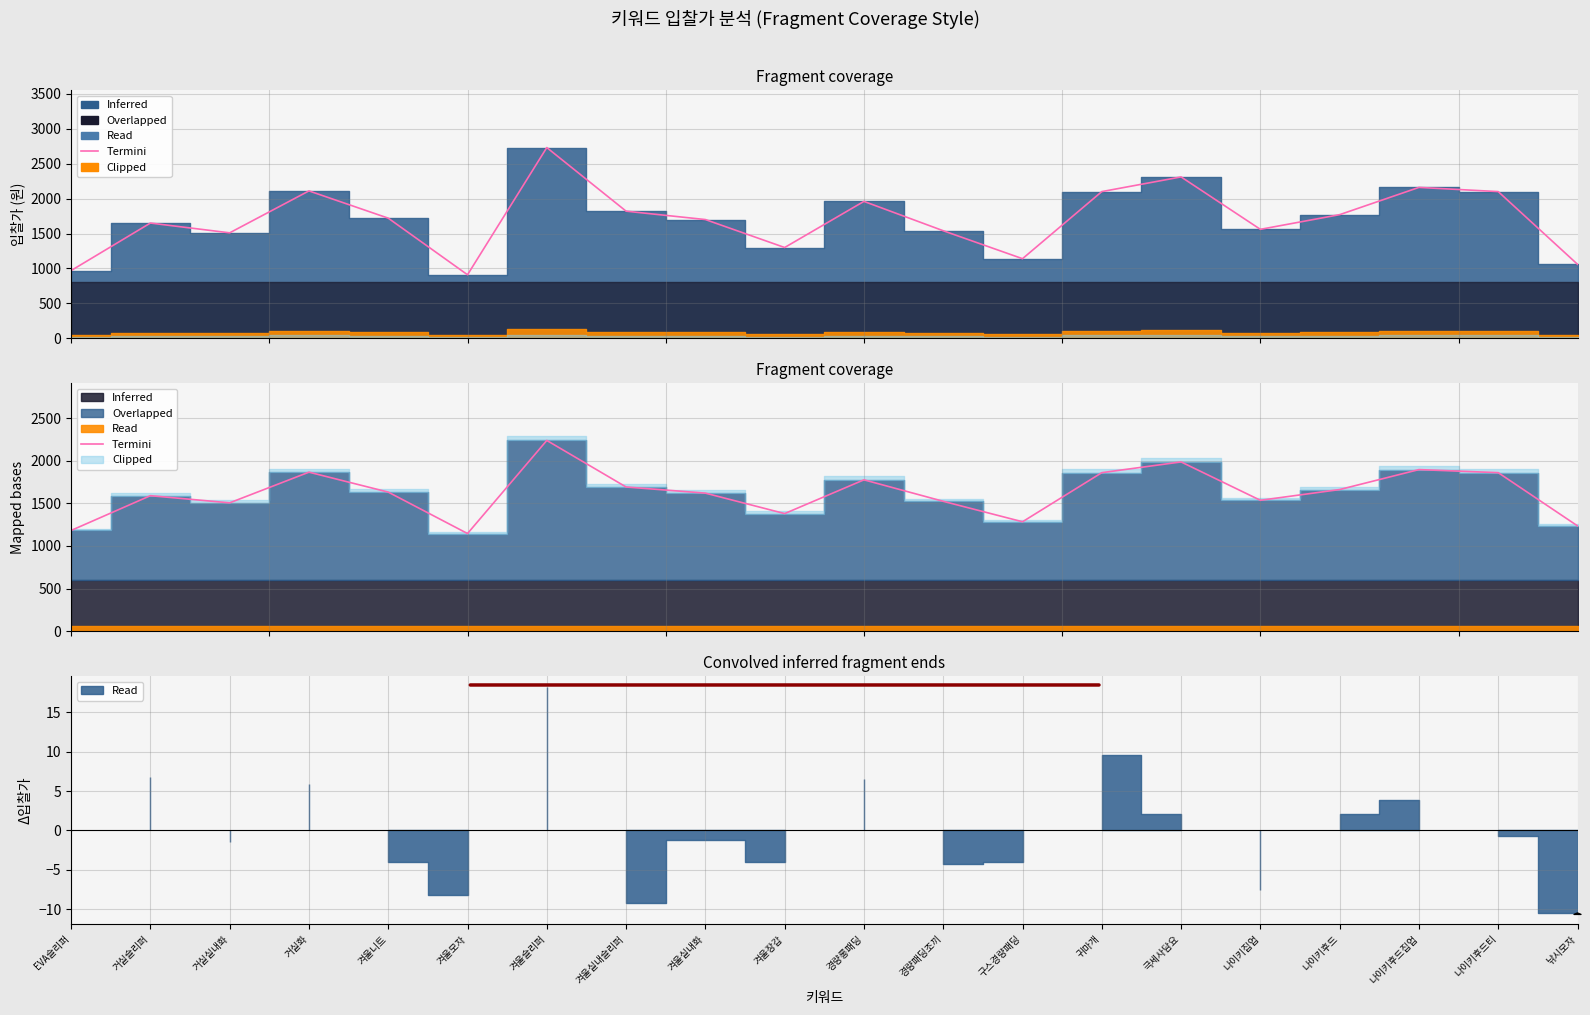

Rank the categories by value from lowest to highest.

겨울모자, EVA슬리퍼, 낚시모자, 구스경량패딩, 겨울장갑, 거실실내화, 경량패딩조끼, 나이키집업, 거실슬리퍼, 겨울실내화, 겨울니트, 나이키후드, 겨울실내슬리퍼, 경량롱패딩, 귀마개, 나이키후드티, 거실화, 나이키후드집업, 극세사담요, 겨울슬리퍼